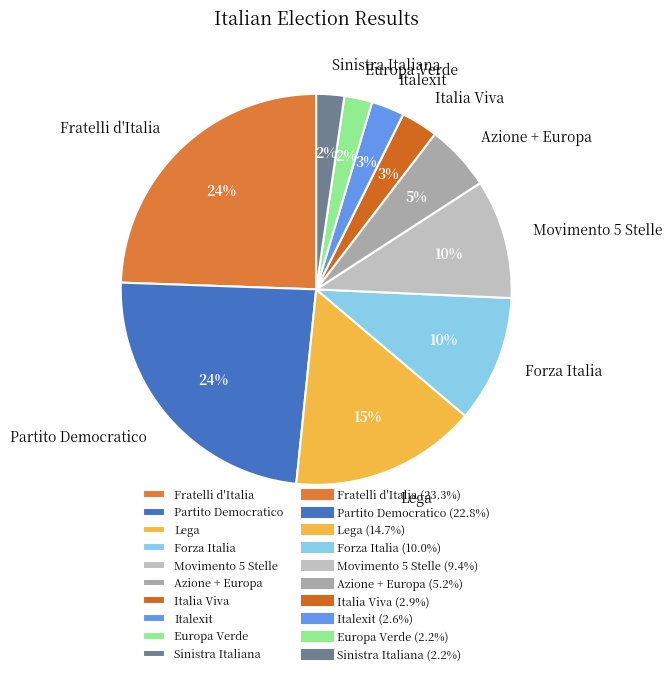

Does Movimento 5 Stelle represent more than half of the total?

No